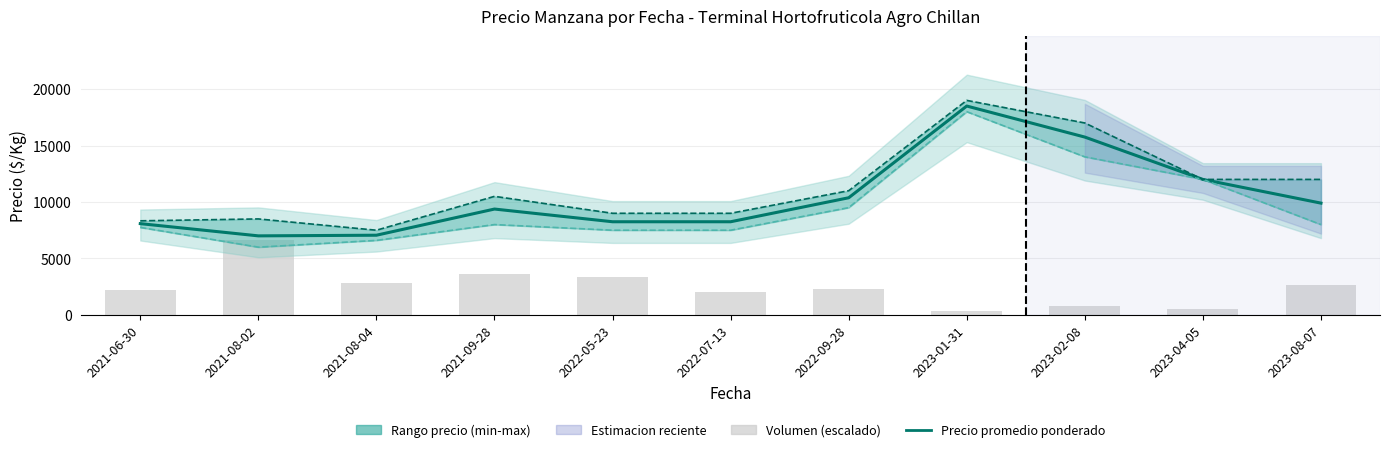

Between 2021-09-28 and 2023-08-07, which series saw the biggest shift?

Precio maximo